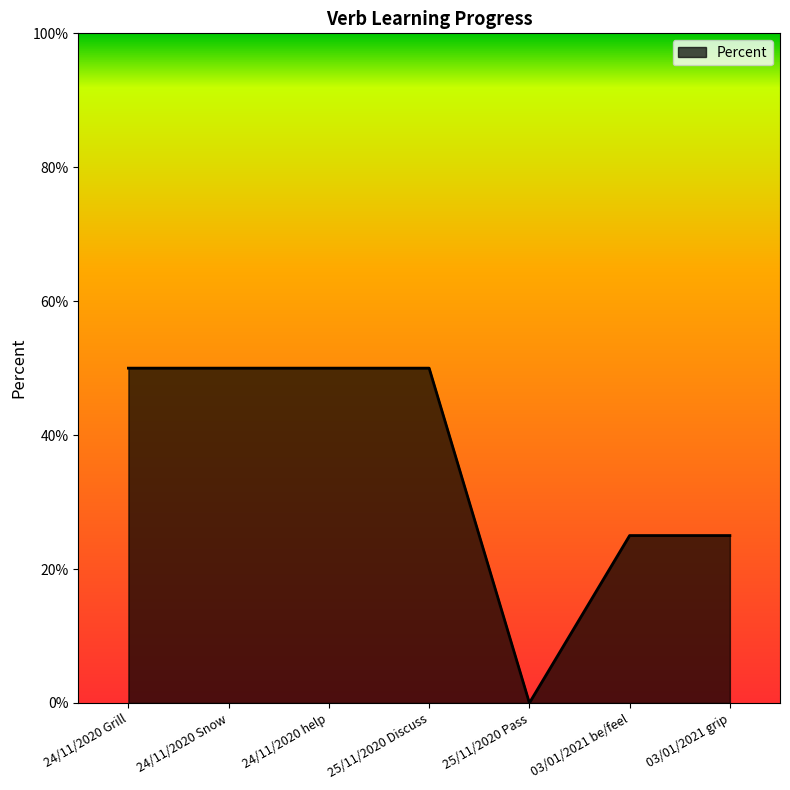

Reading left to right, list all the values displayed in this chart.

24/11/2020 Grill=50	24/11/2020 Snow=50	24/11/2020 help=50	25/11/2020 Discuss=50	25/11/2020 Pass=0	03/01/2021 be/feel=25	03/01/2021 grip=25